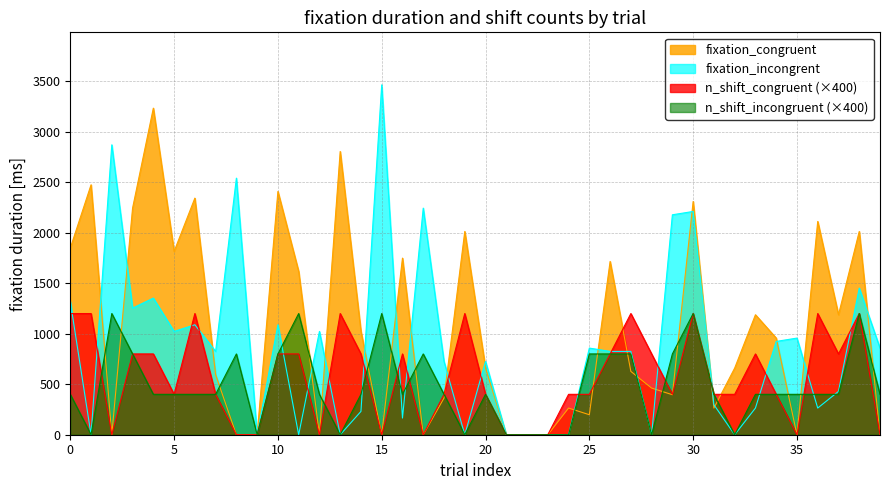

Which series has the widest spread of values?

fixation_incongrent